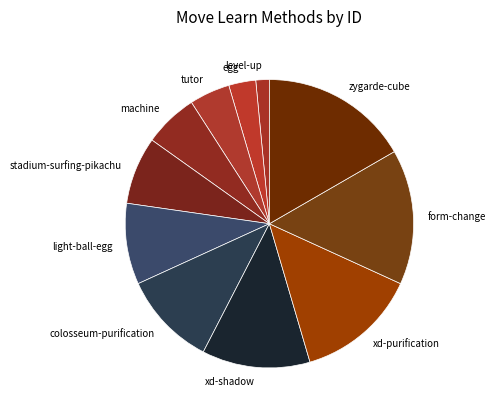

Count the number of slices in the pie.

11